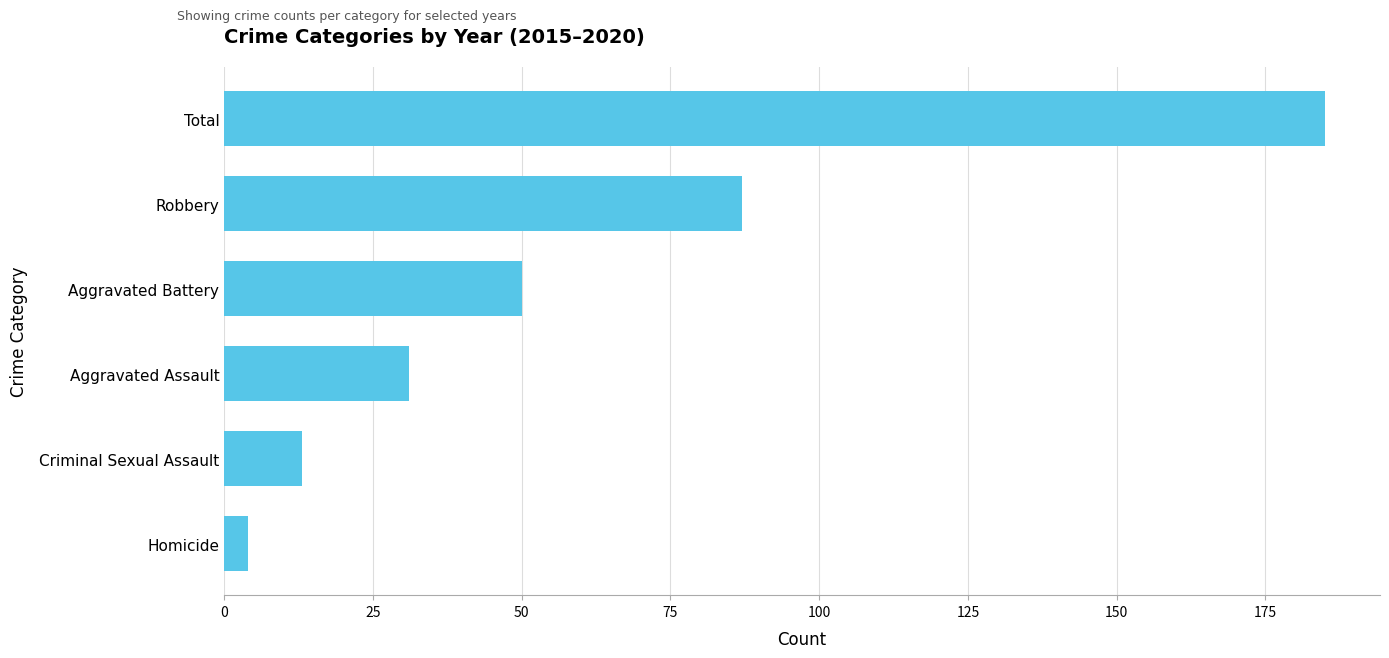

What is the change in value from Aggravated Assault to Aggravated Battery?

+19